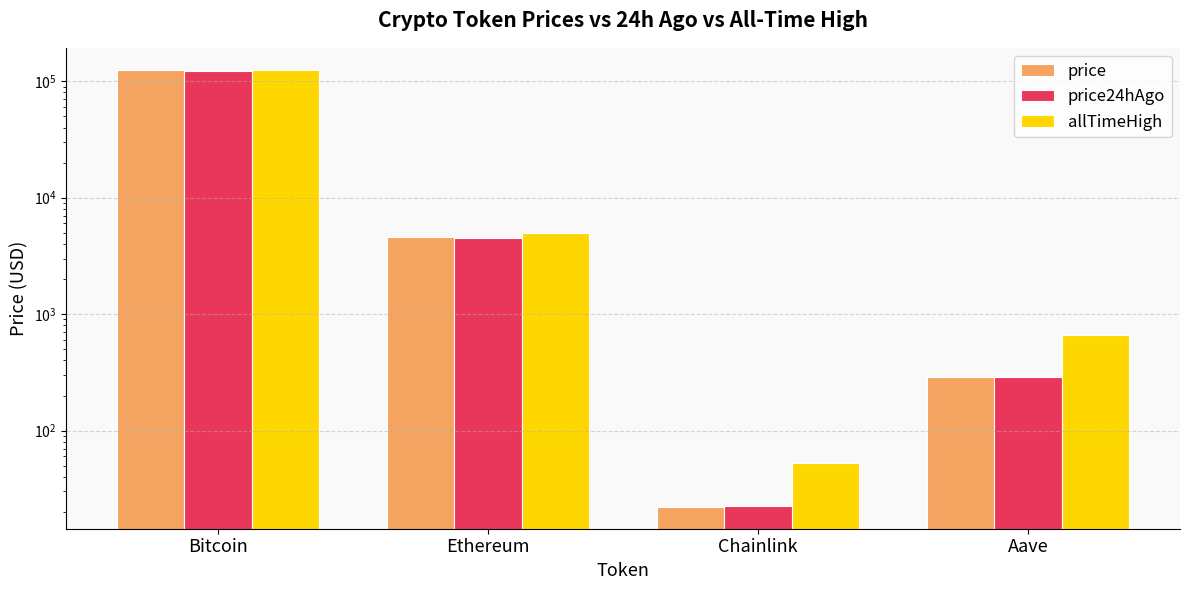

List the series in order of their overall mean, lowest first.

price24hAgo, price, allTimeHigh